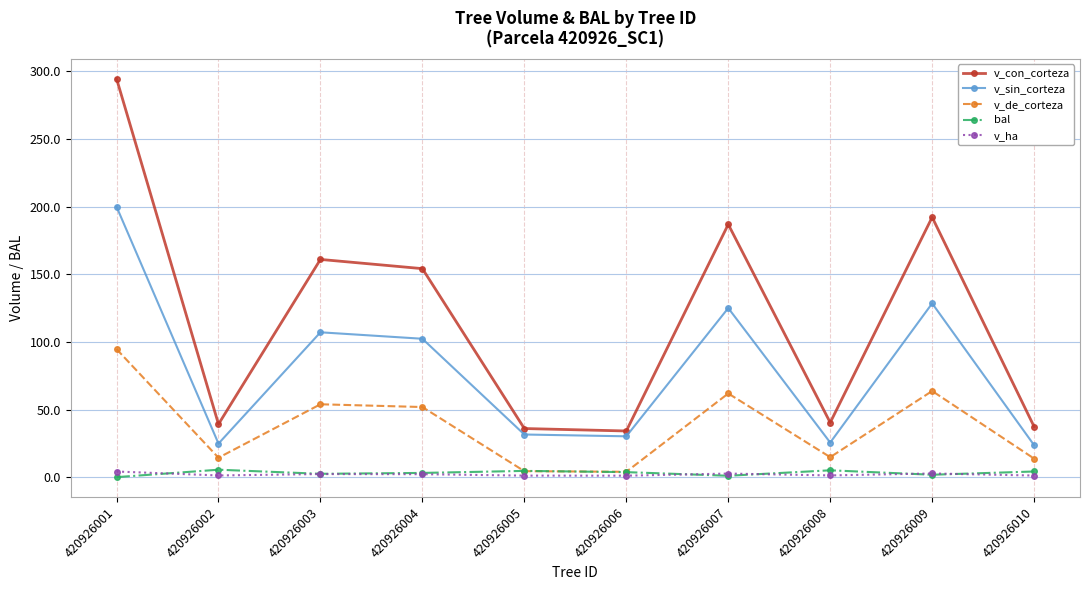

How many interior local valleys does the v_con_corteza series have?

3